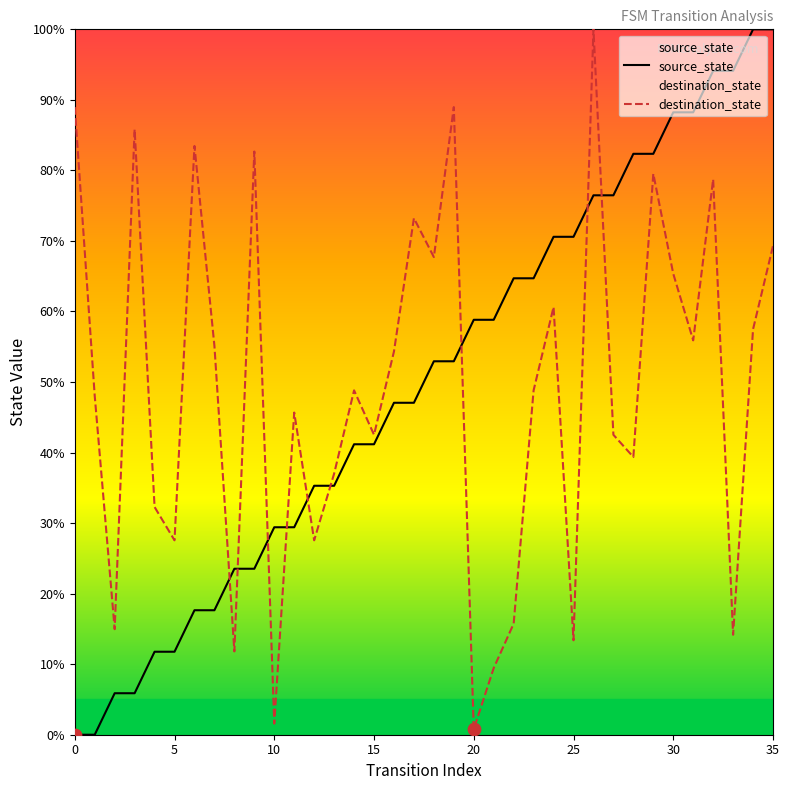

Which series contains the lowest Y value?

source_state